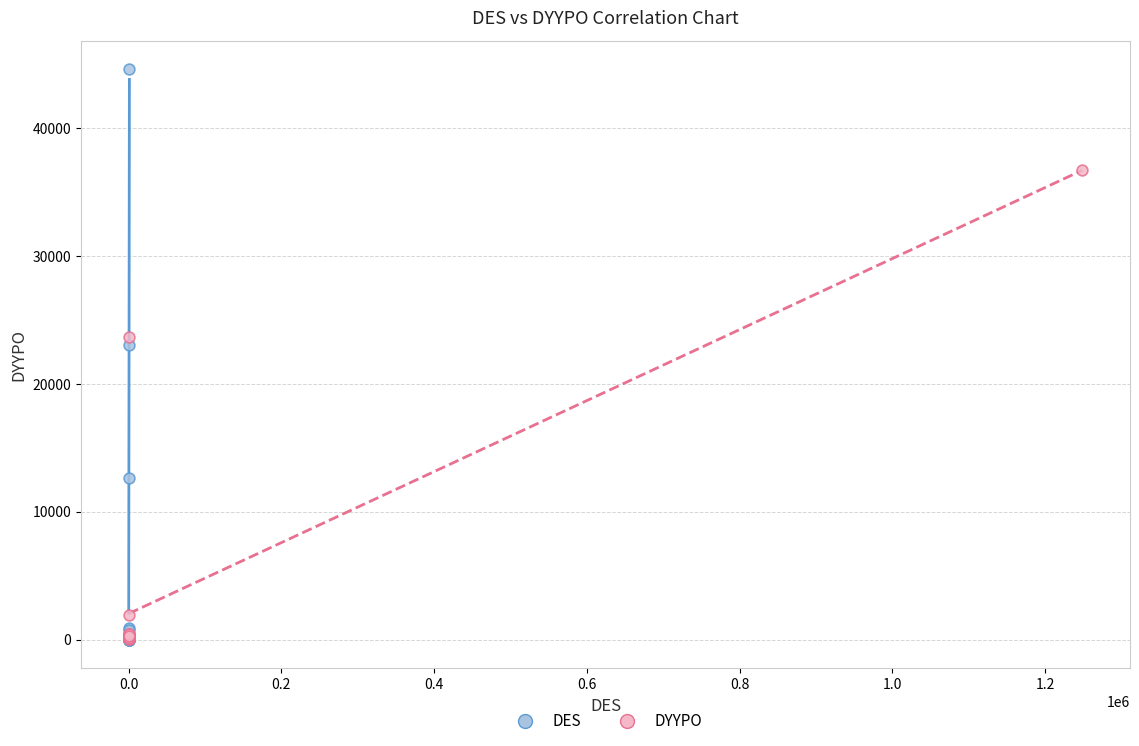

Which series reaches the maximum Y coordinate?

DES